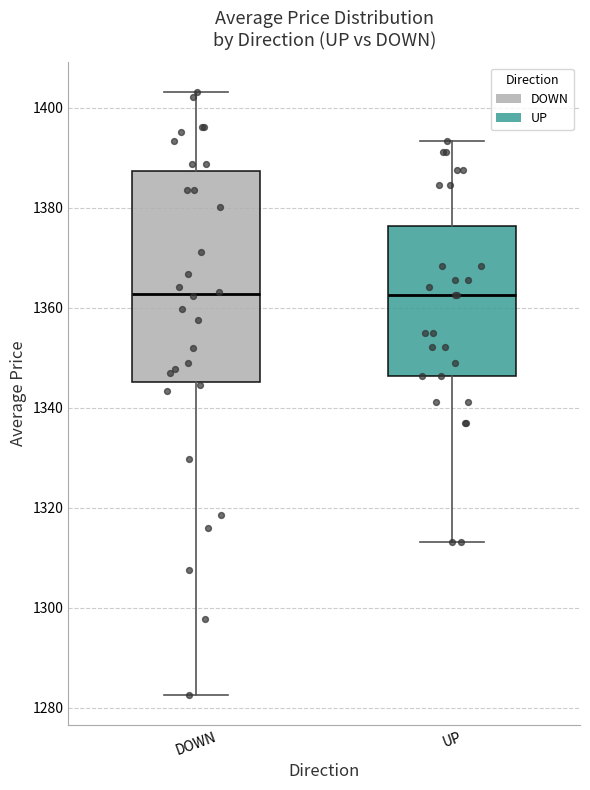

Reading left to right, read every box against the y-axis: the position of its median line, the range the box covers, and the ends of its whiskers. The values are not printed on the chart, so give them approximately, as read against the axis.

DOWN: median 1362, box 1346 to 1388, whiskers 1282 to 1404
UP: median 1362, box 1346 to 1376, whiskers 1314 to 1394